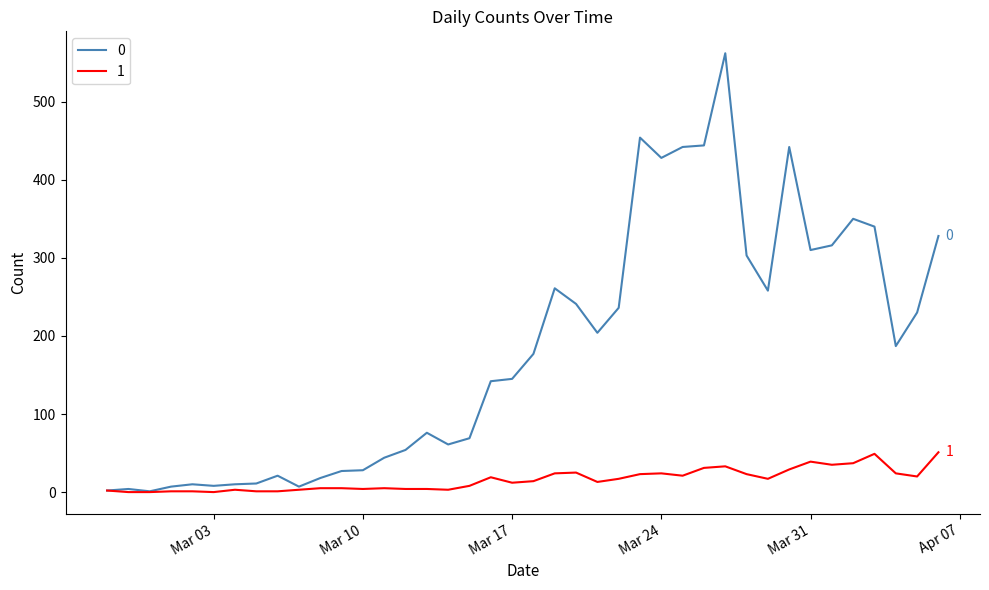

List the series in order of their overall mean, highest first.

0, 1